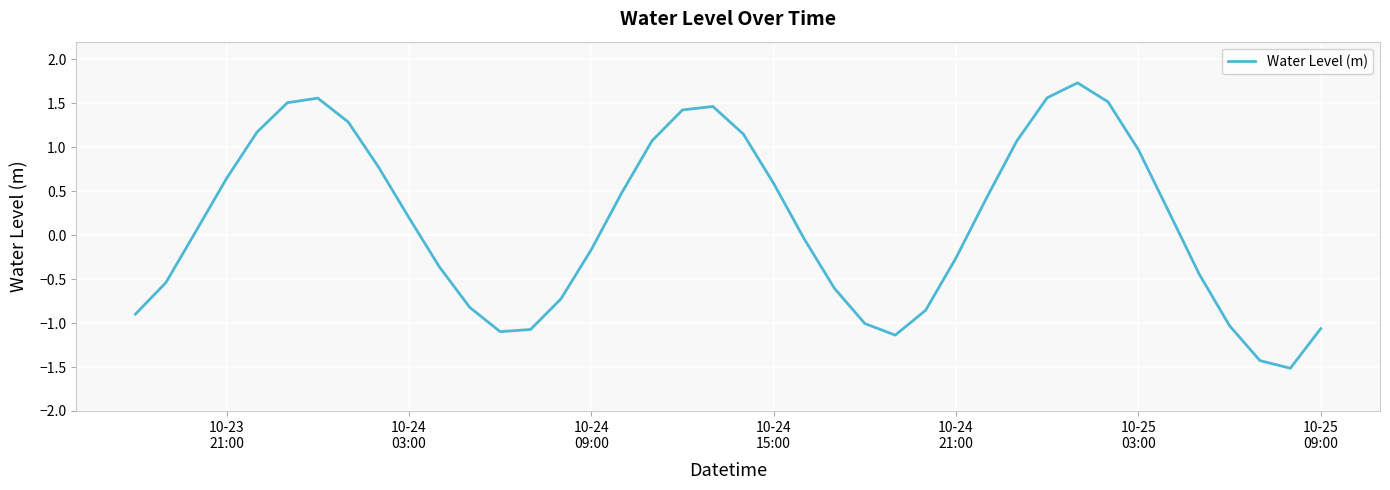

What is the difference between the maximum and minimum values?

3.2